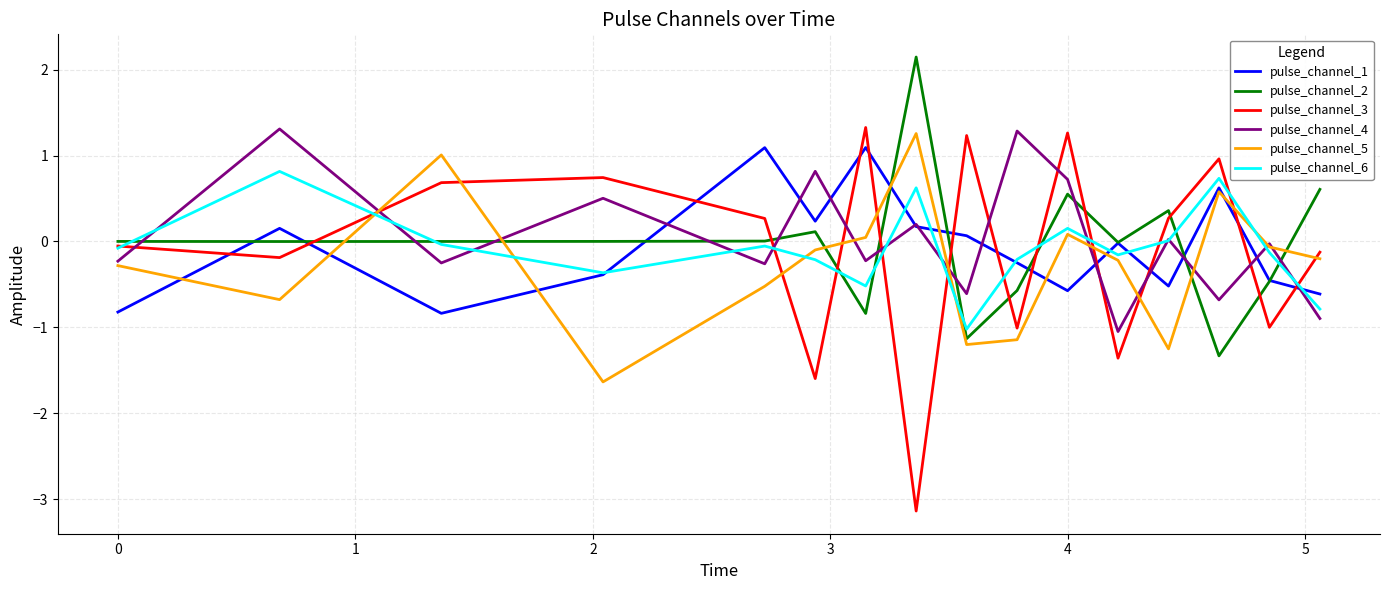

True or false: pulse_channel_1 has more than 2 interior local peaks.

True